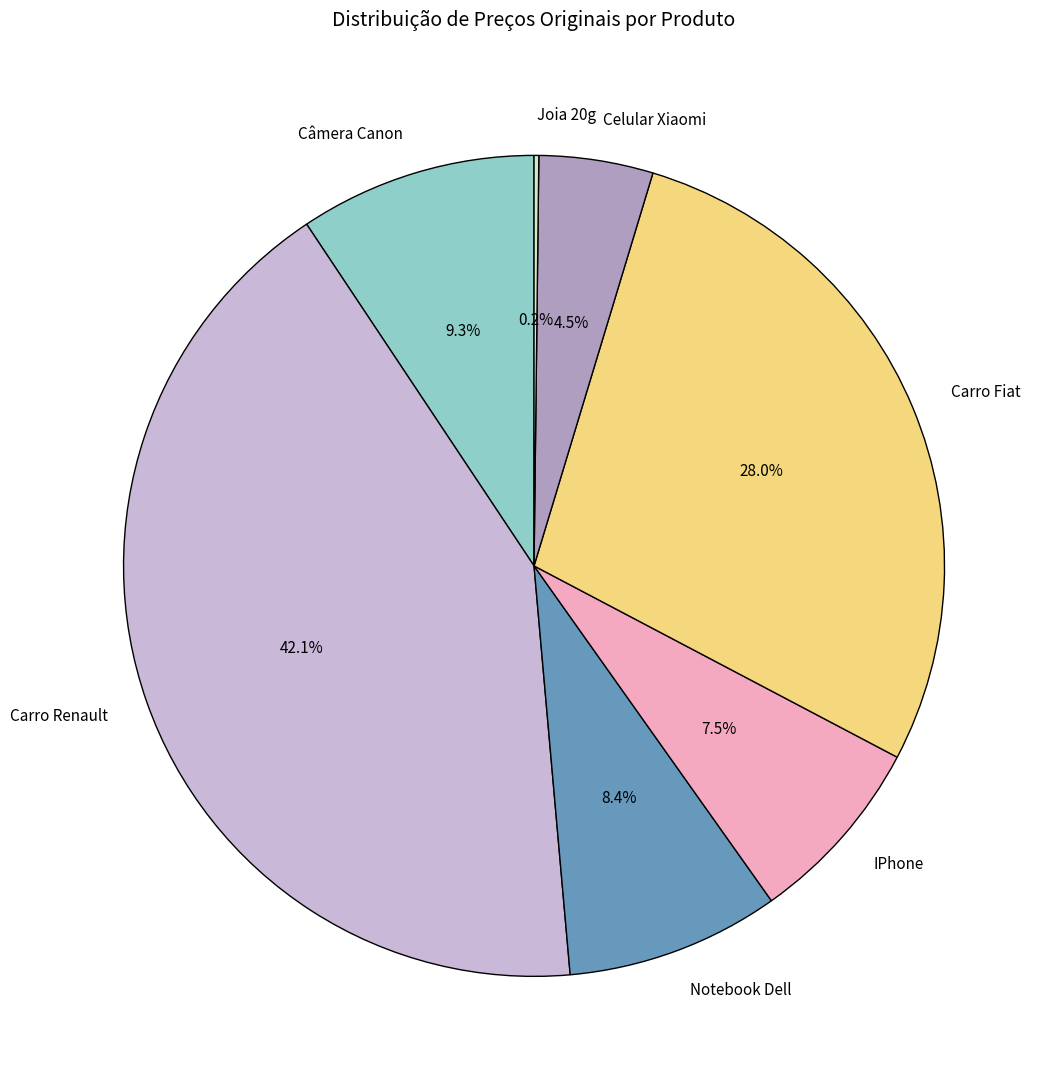

To the nearest percent, what portion does Câmera Canon represent?

9%